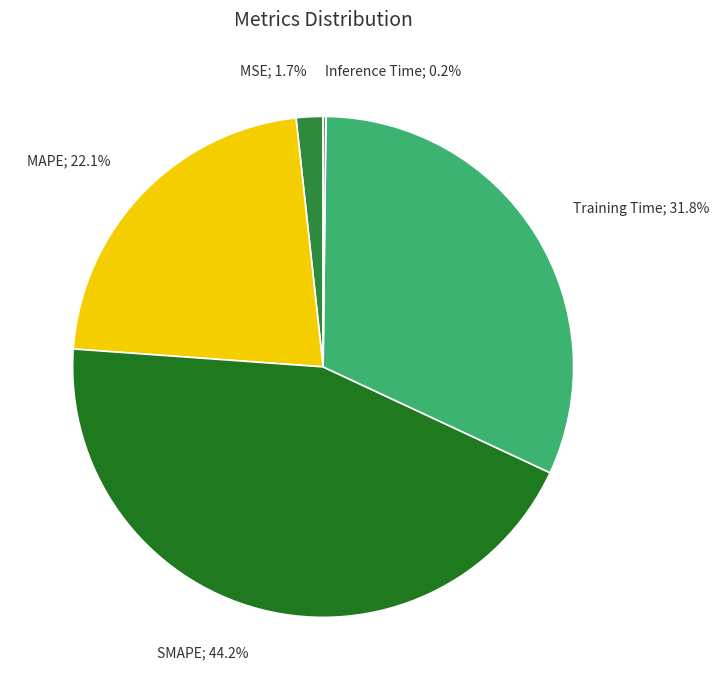

Does MAPE represent more than half of the total?

No